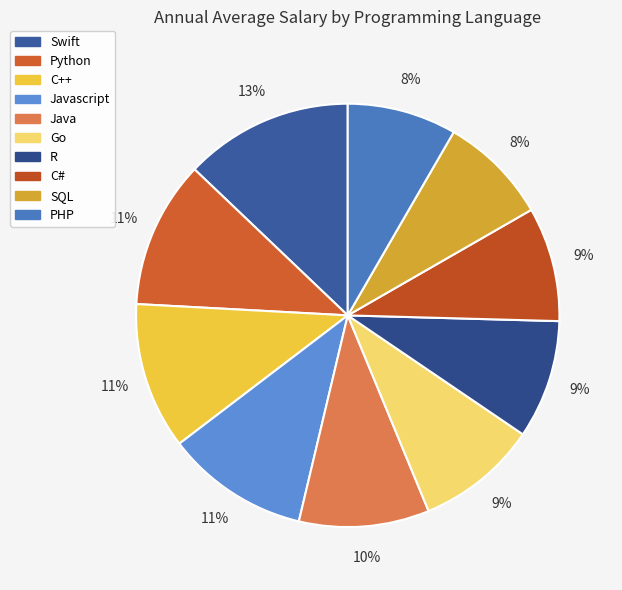

Which slice is the smallest?

PHP